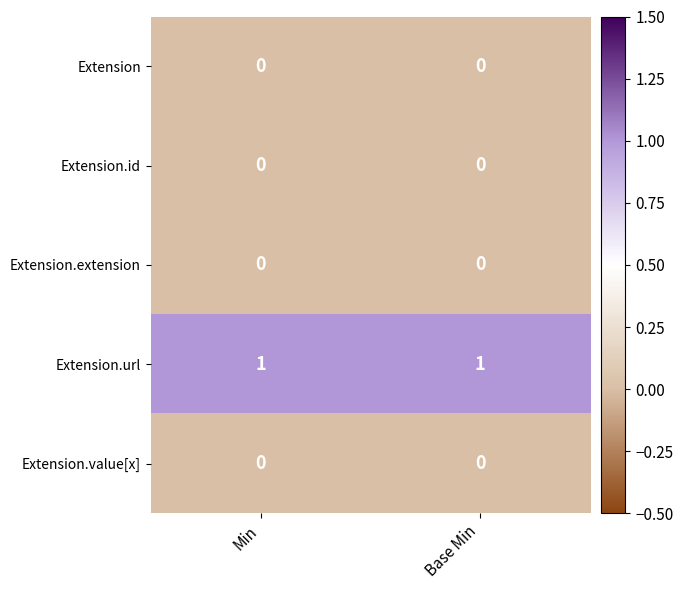

The Extension series shows 0 at Base Min. True or false?

True